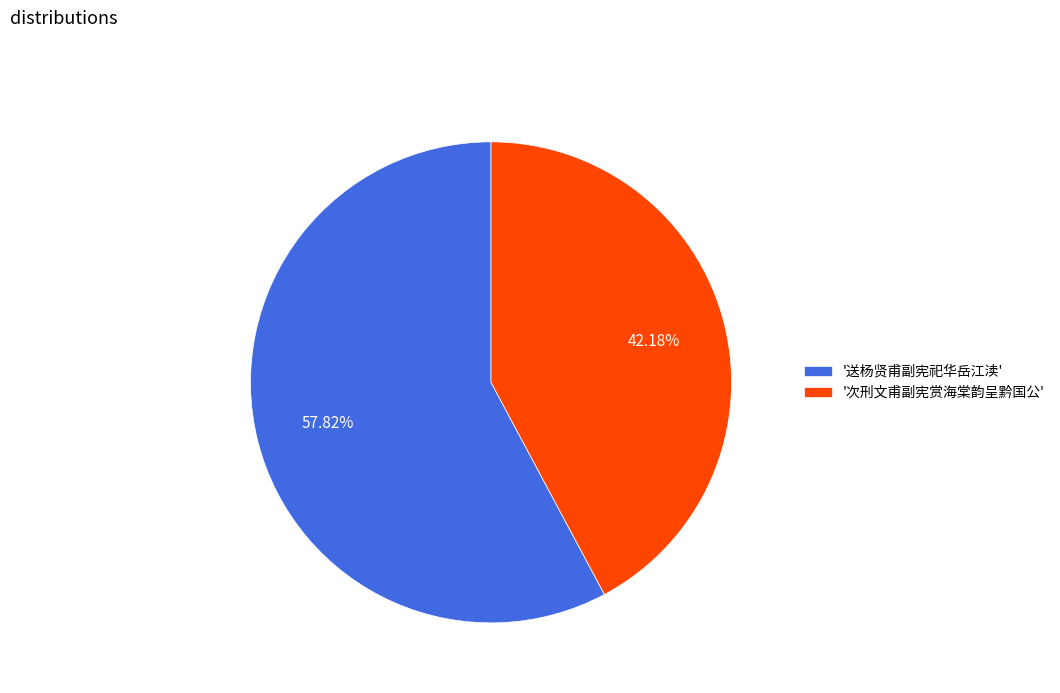

Which has a higher value, '送杨贤甫副宪祀华岳江渎' or '次刑文甫副宪赏海棠韵呈黔国公'?

'送杨贤甫副宪祀华岳江渎'